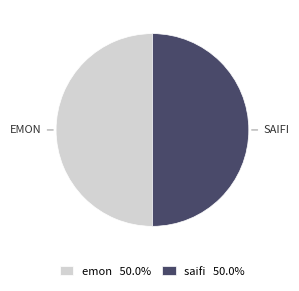

What is the ratio of the value at saifi 50.0% to the value at emon 50.0%?

1.0